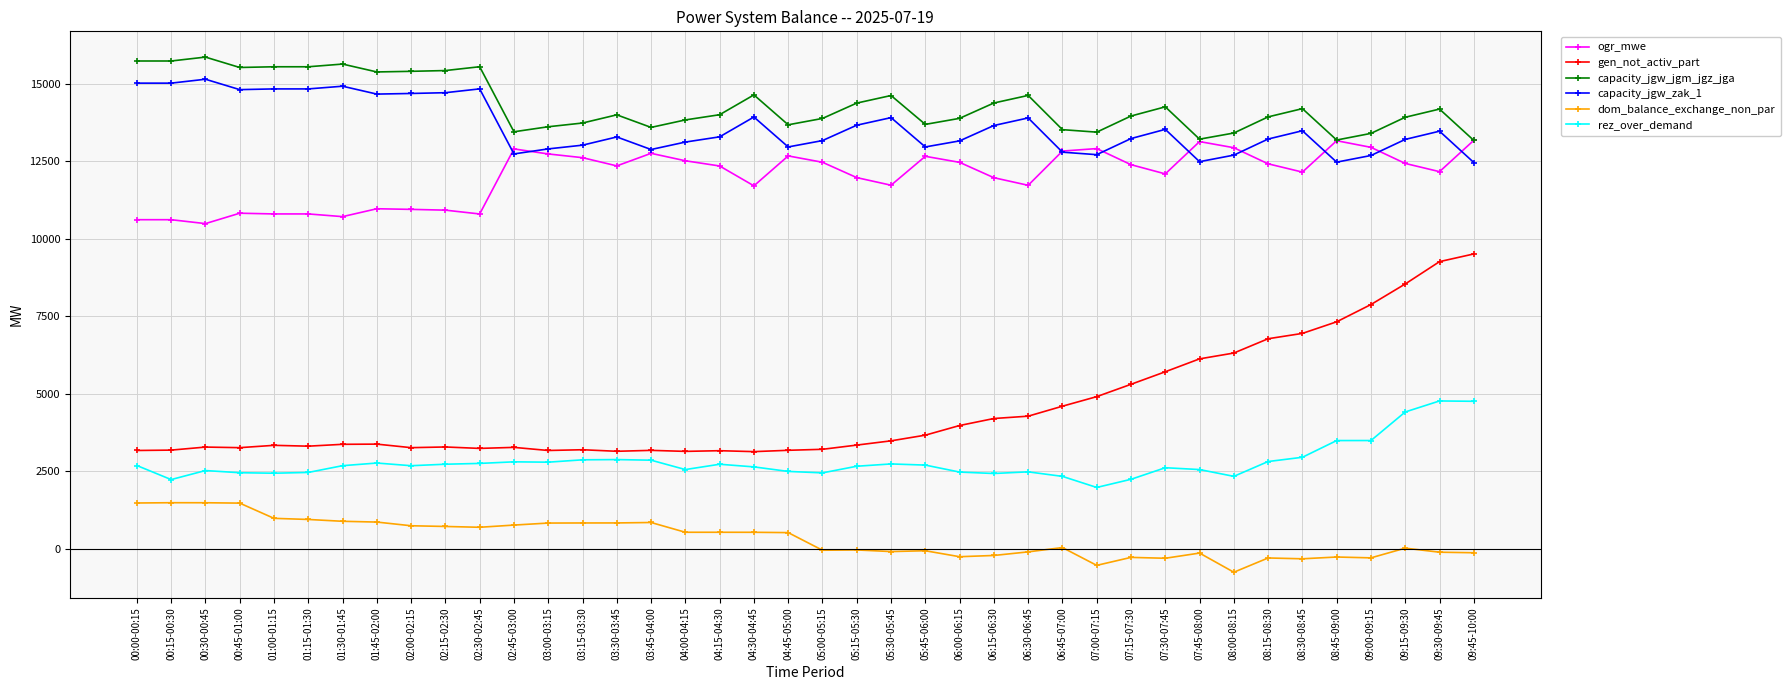

How many lines are shown in the chart?

6